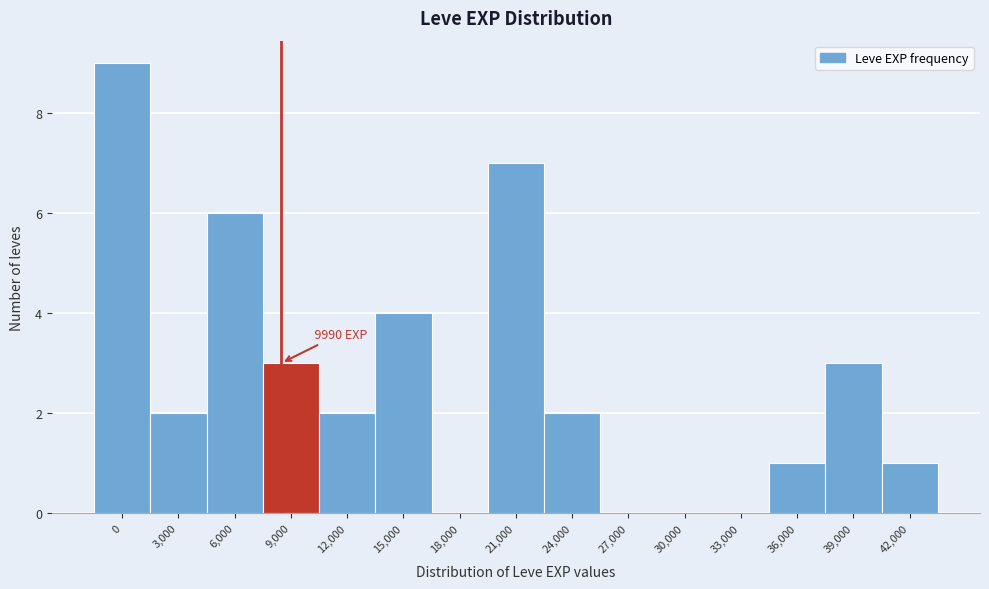

Reading left to right, list all the values displayed in this chart.

0=9	3,000=2	6,000=6	9,000=3	12,000=2	15,000=4	18,000=0	21,000=7	24,000=2	27,000=0	30,000=0	33,000=0	36,000=1	39,000=3	42,000=1